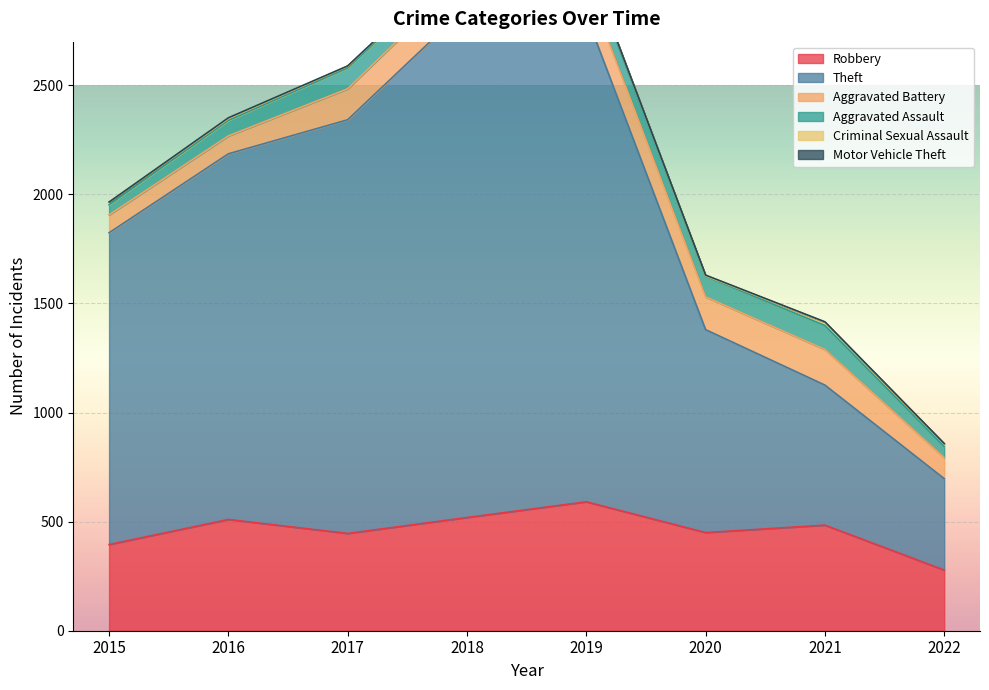

What is the maximum value for Criminal Sexual Assault?

15